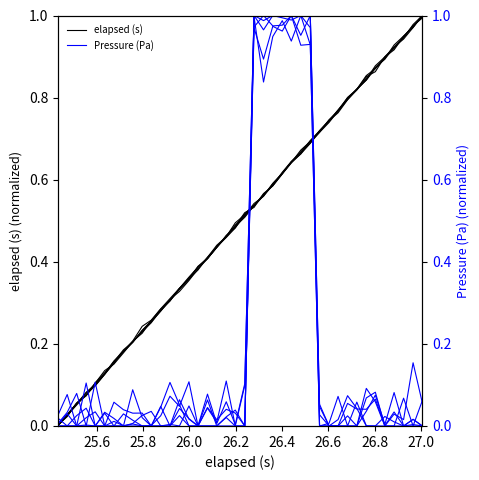

True or false: elapsed (s) and Pressure (Pa) intersect in this chart.

True